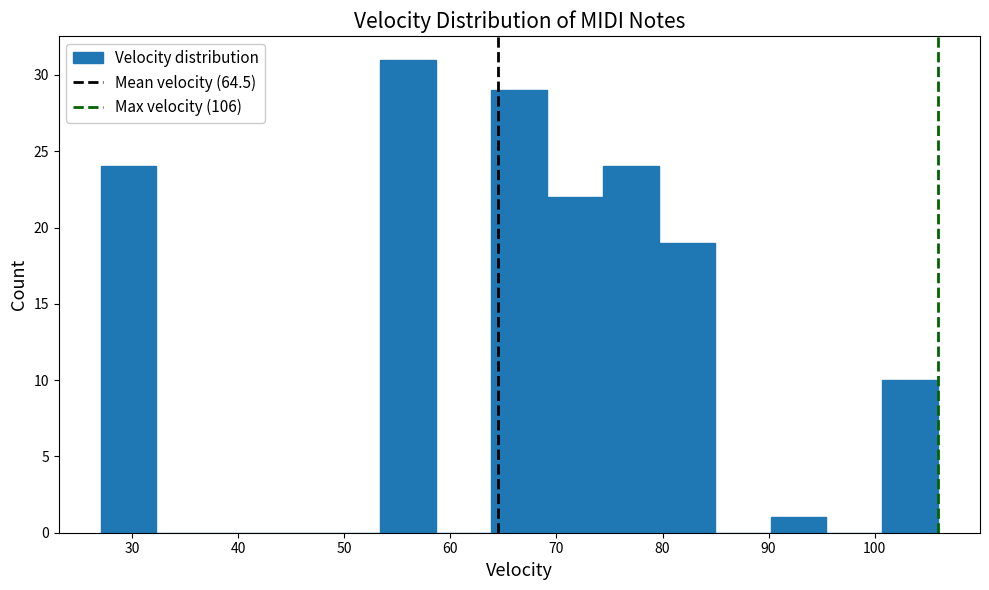

What is the height of the bar covering 69 to 74 on the x-axis? Neither the bar edges nor the heights are printed on the chart, so give them approximately, as read against the axes.

22